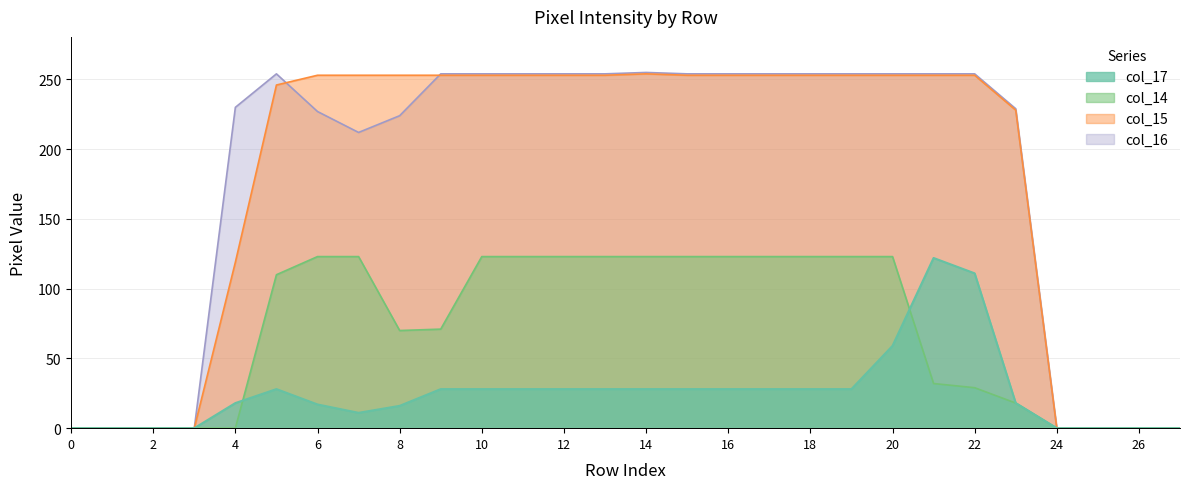

How many interior local valleys does the col_14 series have?

1